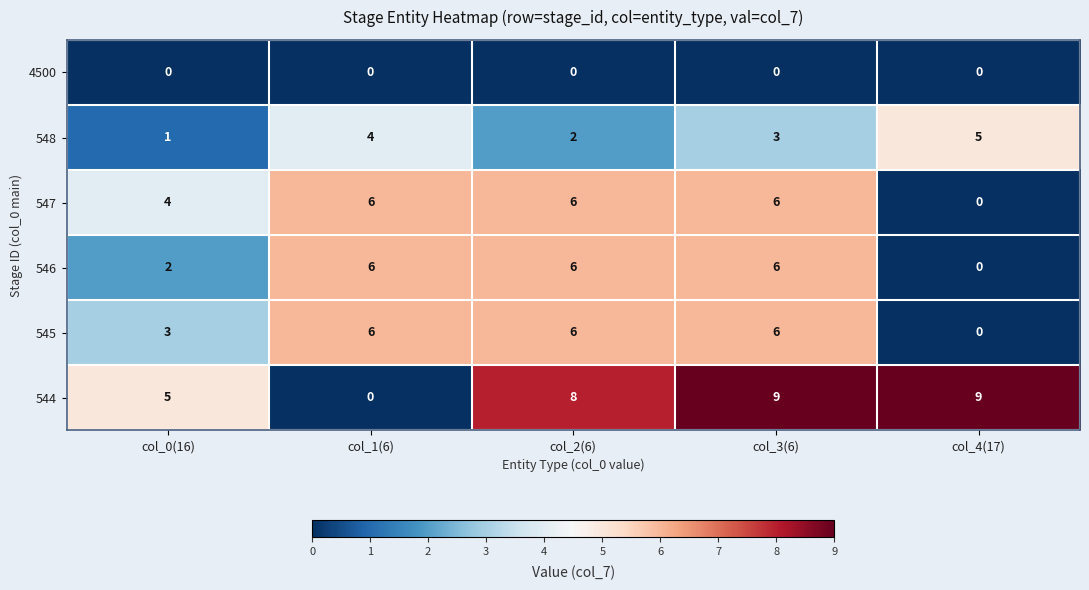

What is the sum of all 544 values?

31